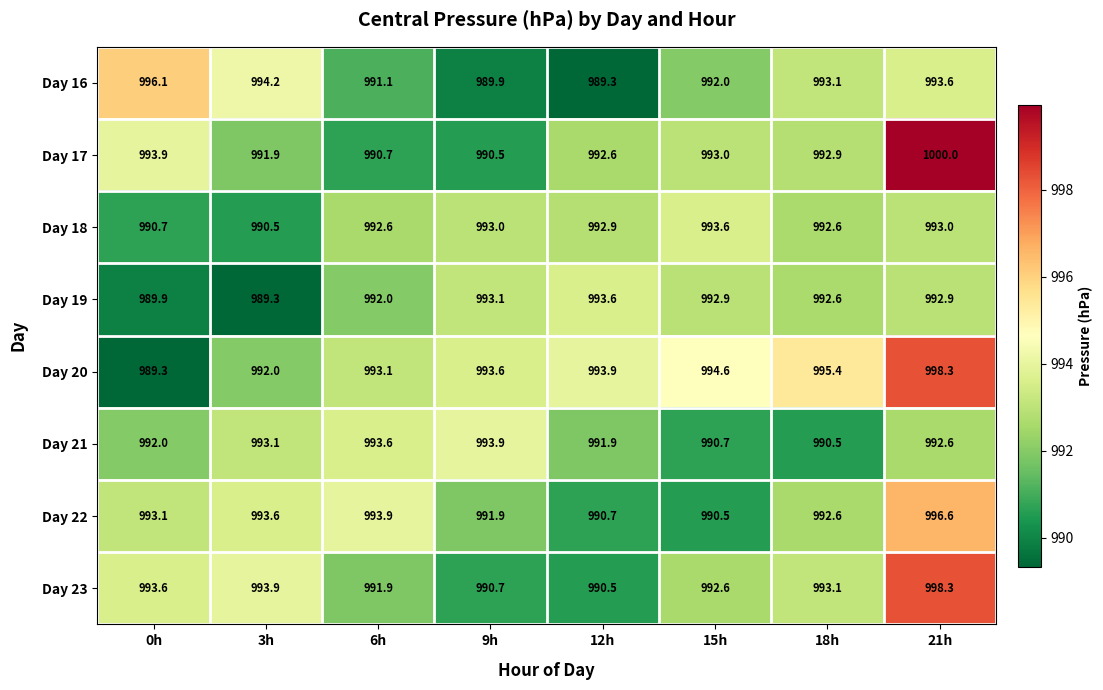

How many values in the Day 16 series are below 993?

4